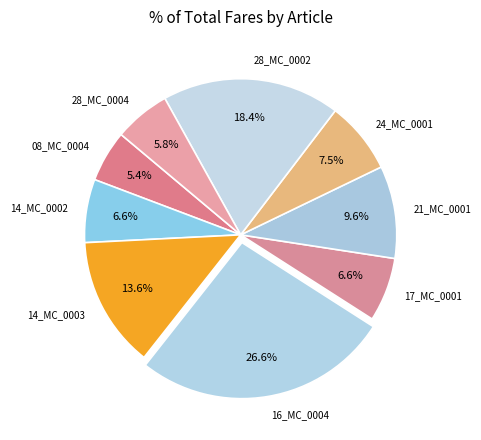

How many segments does this pie chart have?

9